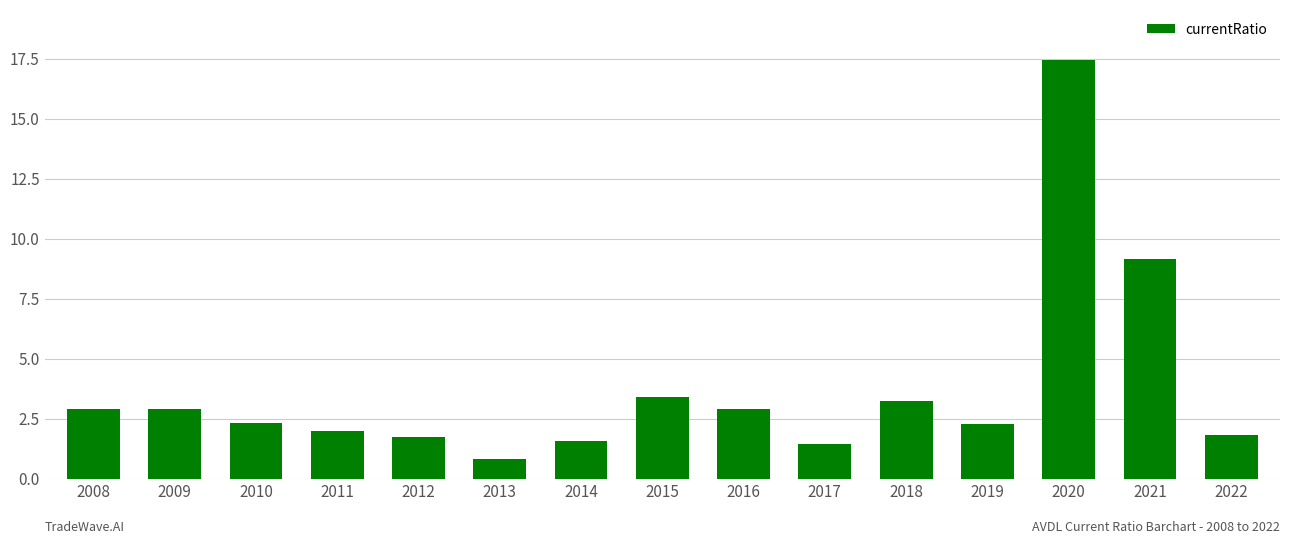

The value at 2019 is 0.9. True or false?

False